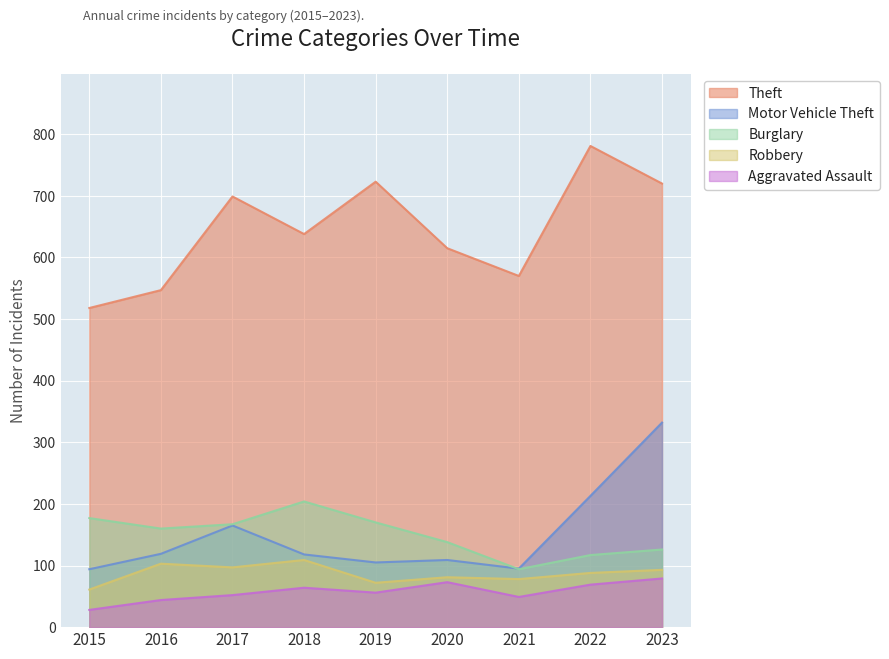

How many interior local peaks does the Theft series have?

3